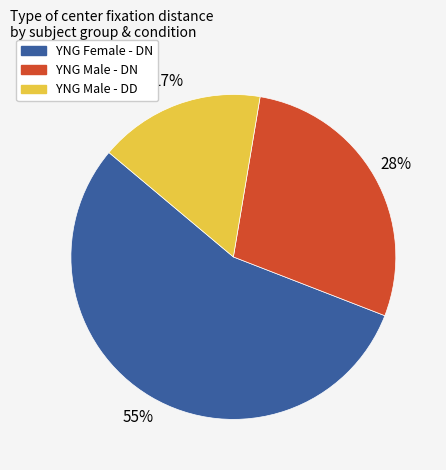

Is the sum of YNG Female - DN and YNG Male - DD greater than half?

Yes